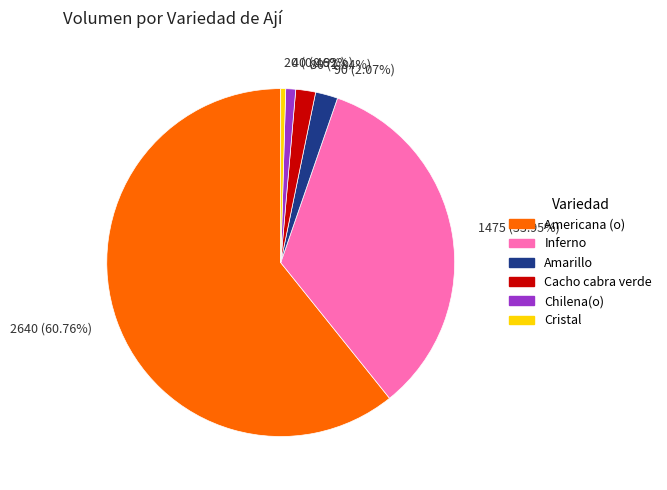

Which slice is the largest?

2640 (60.76%)